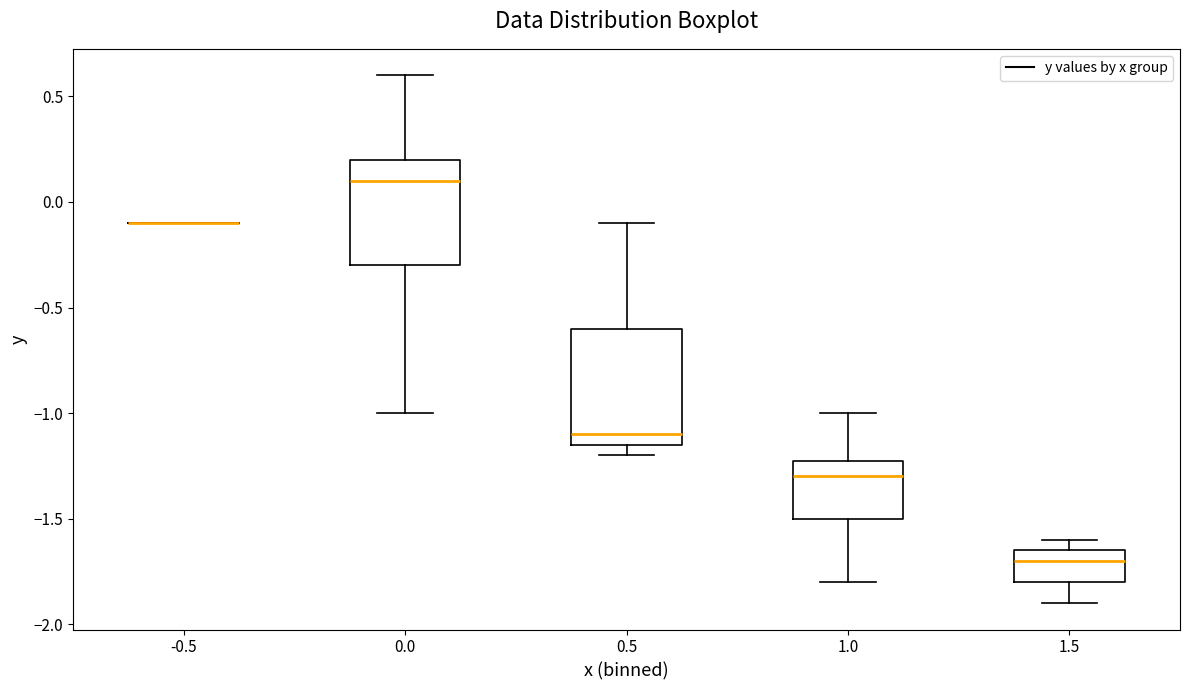

Reading left to right, read every box against the y-axis: the position of its median line, the range the box covers, and the ends of its whiskers. The values are not printed on the chart, so give them approximately, as read against the axis.

-0.5: box collapsed to a line at -0.10, whiskers -0.10 to -0.10
0.0: median 0.10, box -0.30 to 0.20, whiskers -1.00 to 0.60
0.5: median -1.10, box -1.15 to -0.60, whiskers -1.20 to -0.10
1.0: median -1.30, box -1.50 to -1.20, whiskers -1.80 to -1.00
1.5: median -1.70, box -1.80 to -1.65, whiskers -1.90 to -1.60